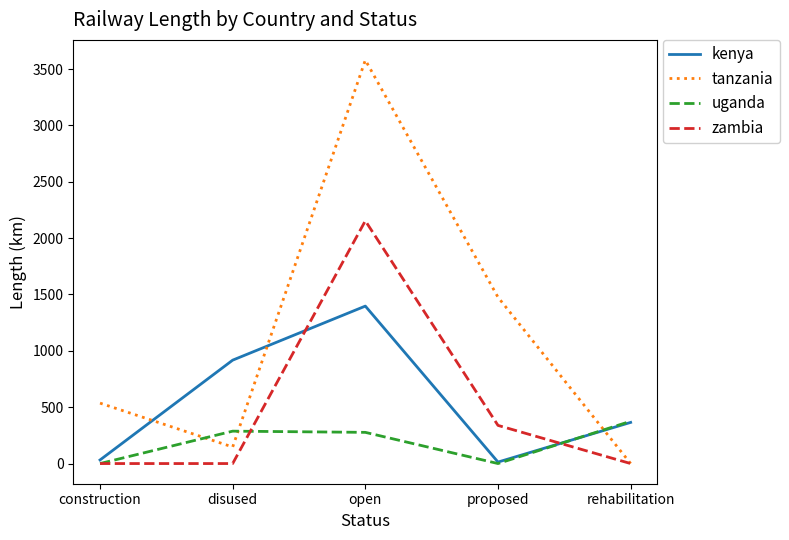

The value of kenya at construction is 31.7. True or false?

True